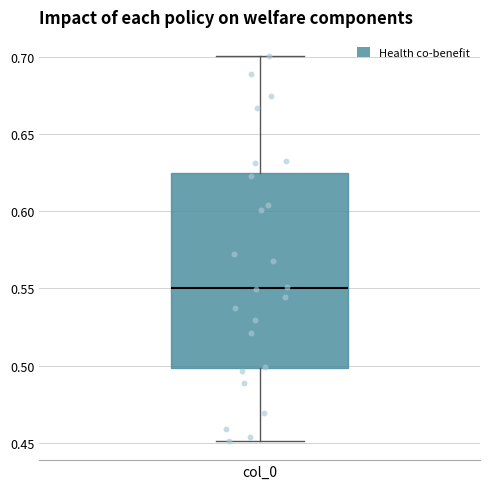

Read this box plot against the y-axis: the position of the median line, the range covered by the box, and the ends of both whiskers. The values are not printed on the chart, so give them approximately, as read against the axis.

median 0.550, box 0.500 to 0.625, whiskers 0.450 to 0.700